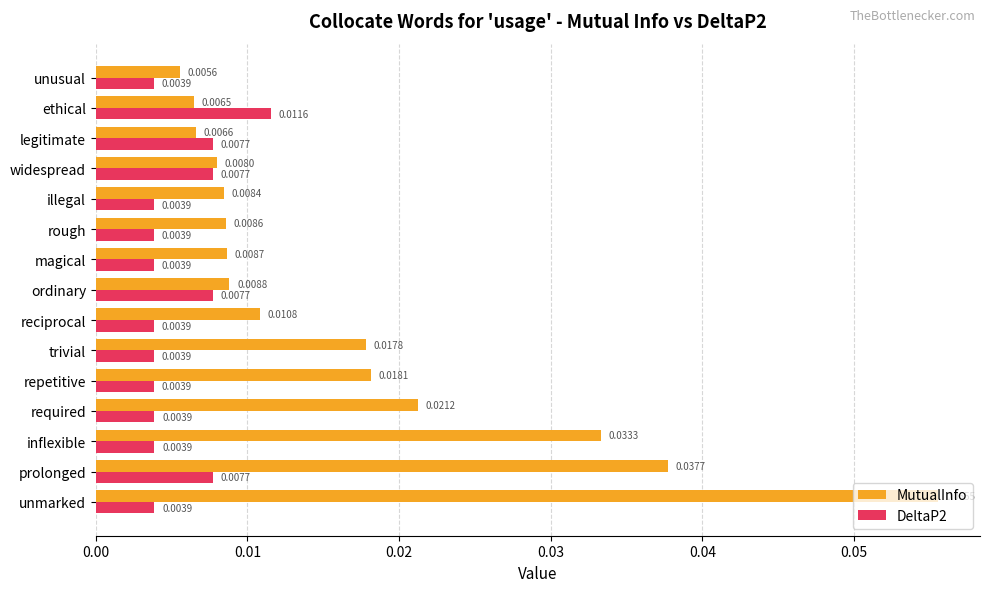

Which series has the largest range (max minus min)?

MutualInfo